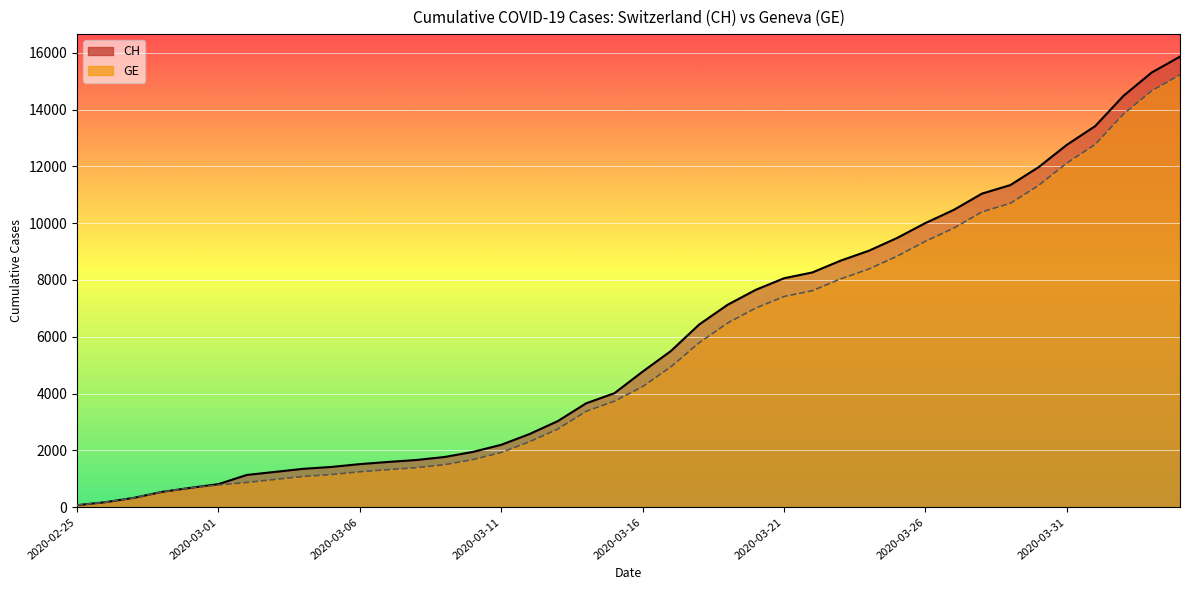

At which label is GE closest to 7646?

2020-03-22